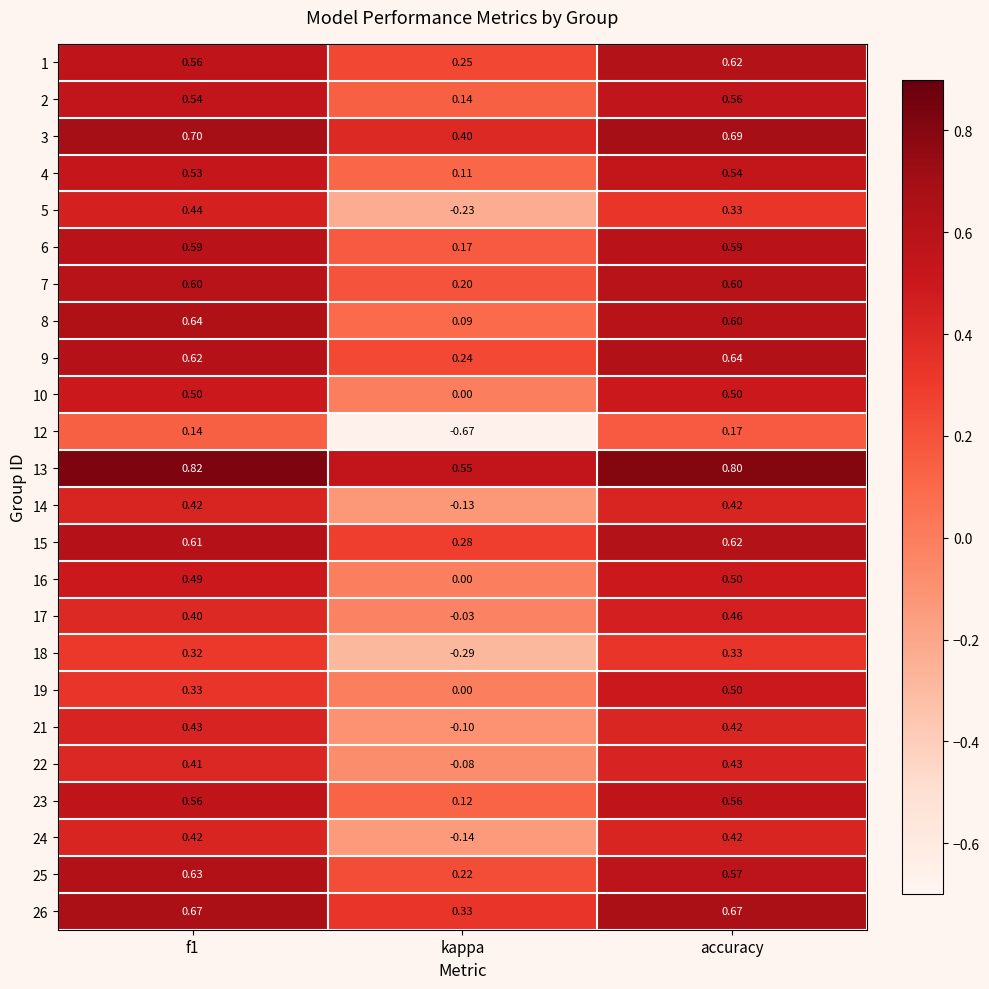

What is the total value across all series at accuracy?

12.5